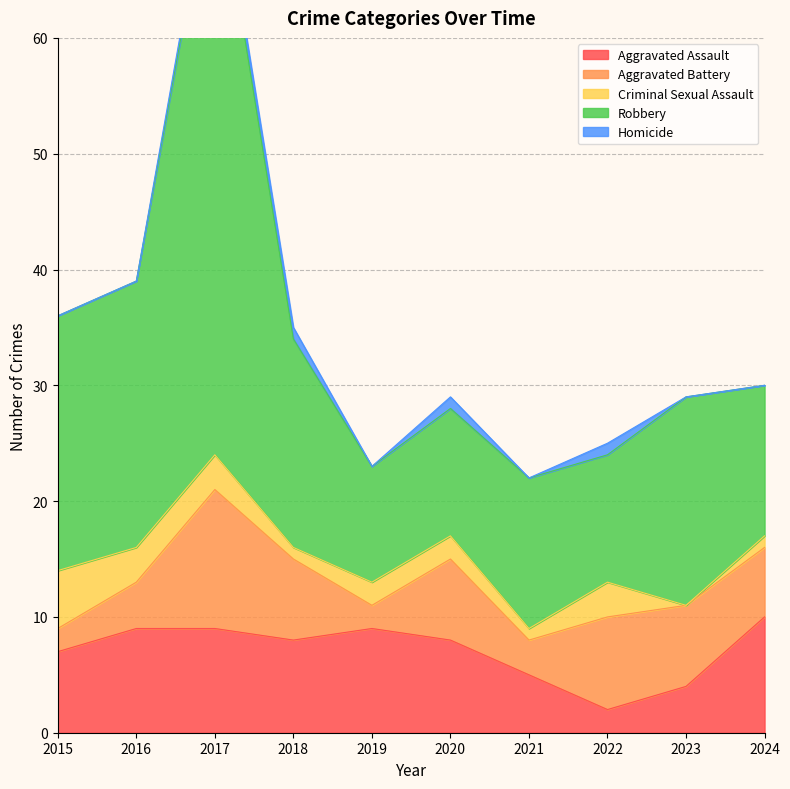

What are all the series names shown in the legend?

Aggravated Assault, Aggravated Battery, Criminal Sexual Assault, Robbery, Homicide